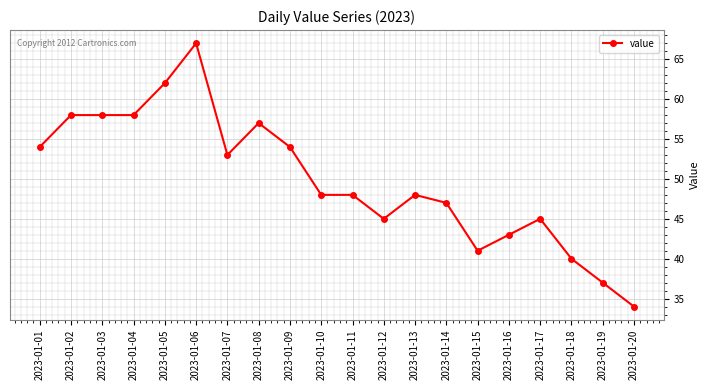

What is the value of the 8th point from the left?

57